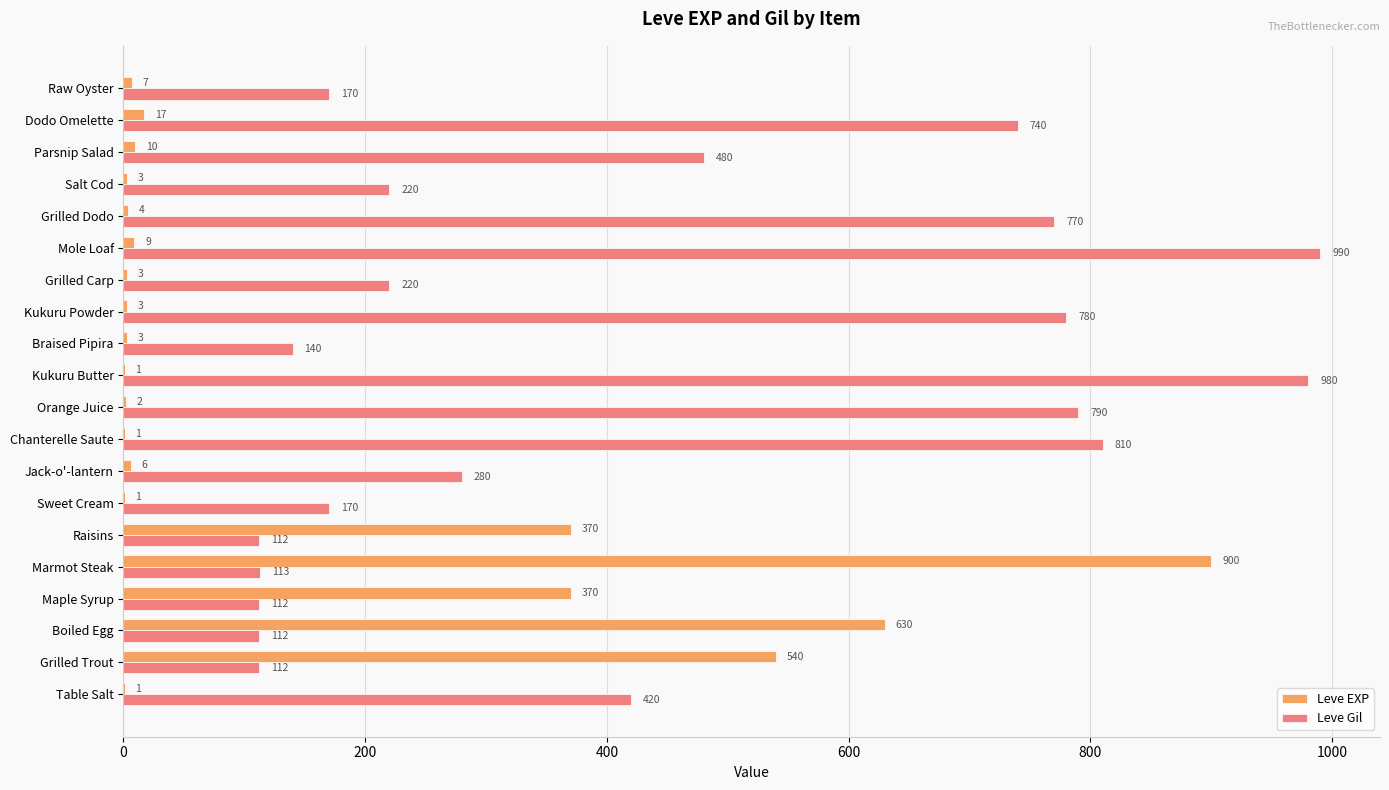

Which series has the largest range (max minus min)?

Leve EXP